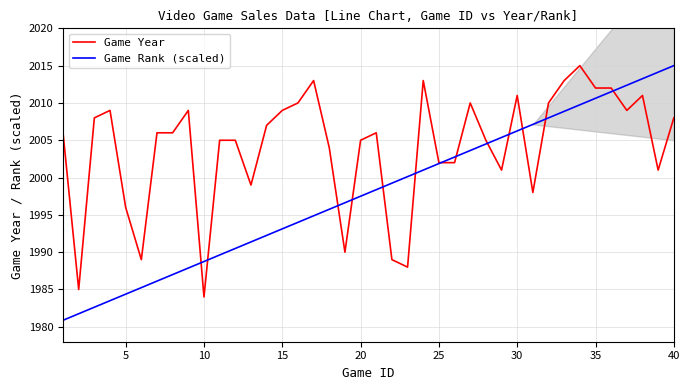

Reading right to left, extract all data points from this chart.

Game Year: 2008.0	2001.0	2011.0	2009.0	2012.0	2012.0	2015.0	2013.0	2010.0	1998.0	2011.0	2001.0	2005.0	2010.0	2002.0	2002.0	2013.0	1988.0	1989.0	2006.0	2005.0	1990.0	2004.0	2013.0	2010.0	2009.0	2007.0	1999.0	2005.0	2005.0	1984.0	2009.0	2006.0	2006.0	1989.0	1996.0	2009.0	2008.0	1985.0	2006.0
Game Rank (scaled): 2015.0	2014.1	2013.2	2012.4	2011.5	2010.6	2009.8	2008.9	2008.0	2007.1	2006.2	2005.4	2004.5	2003.6	2002.8	2001.9	2001.0	2000.1	1999.2	1998.4	1997.5	1996.6	1995.8	1994.9	1994.0	1993.1	1992.2	1991.4	1990.5	1989.6	1988.8	1987.9	1987.0	1986.1	1985.2	1984.4	1983.5	1982.6	1981.8	1980.9